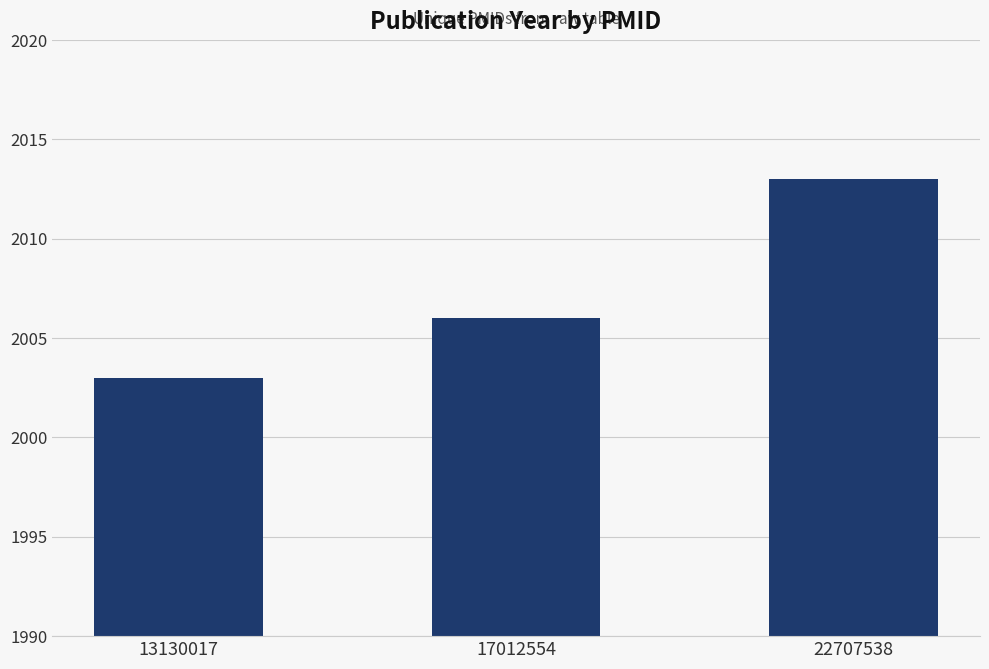

How many bars are there in total?

3